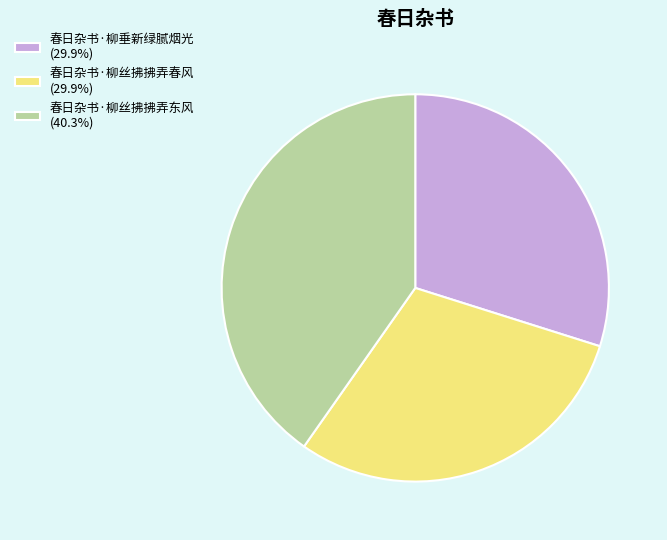

How many segments does this pie chart have?

3